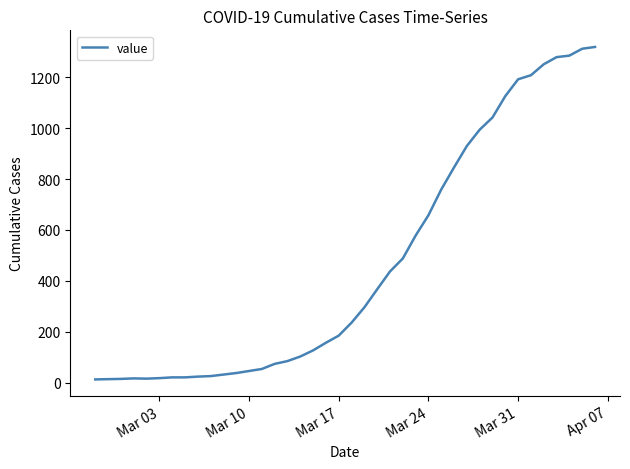

What is the difference between the maximum and minimum values?

1306